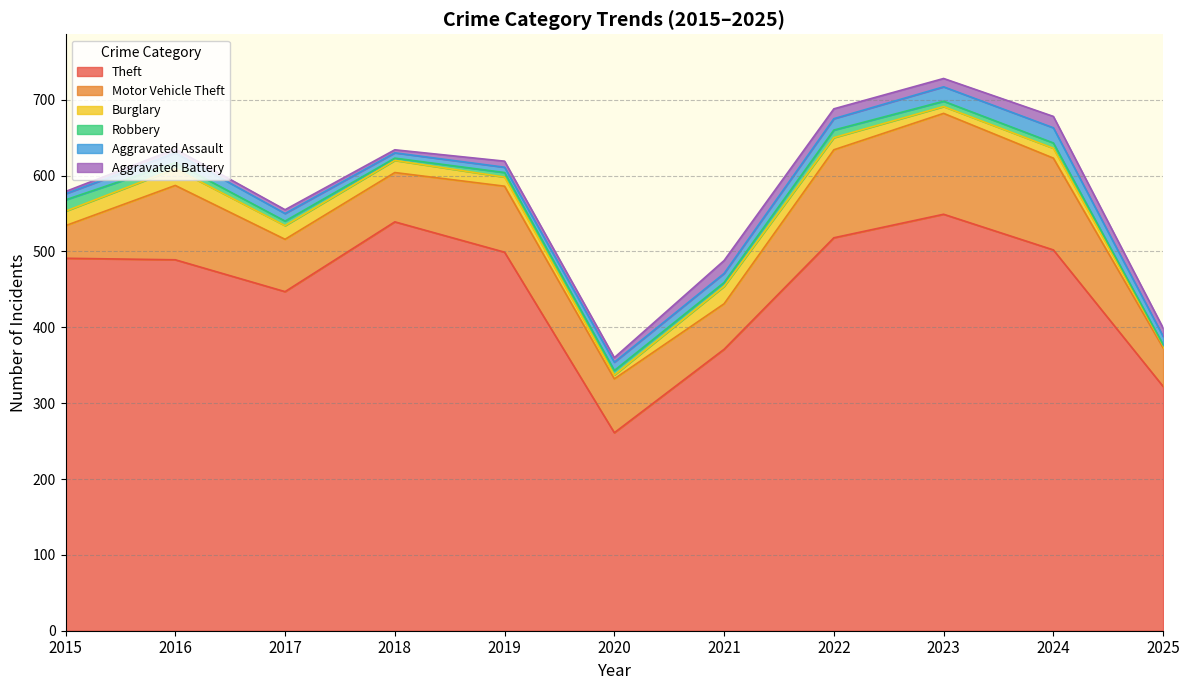

Reading left to right, list all the values displayed in this chart.

Theft: 491	489	447	539	499	261	371	518	549	502	322
Motor Vehicle Theft: 43	98	69	65	87	71	60	116	133	121	51
Burglary: 19	22	18	16	12	5	23	16	9	13	3
Robbery: 15	8	6	3	6	6	5	10	7	7	1
Aggravated Assault: 8	13	10	7	7	11	12	15	19	20	11
Aggravated Battery: 3	5	5	4	8	6	17	13	11	15	11